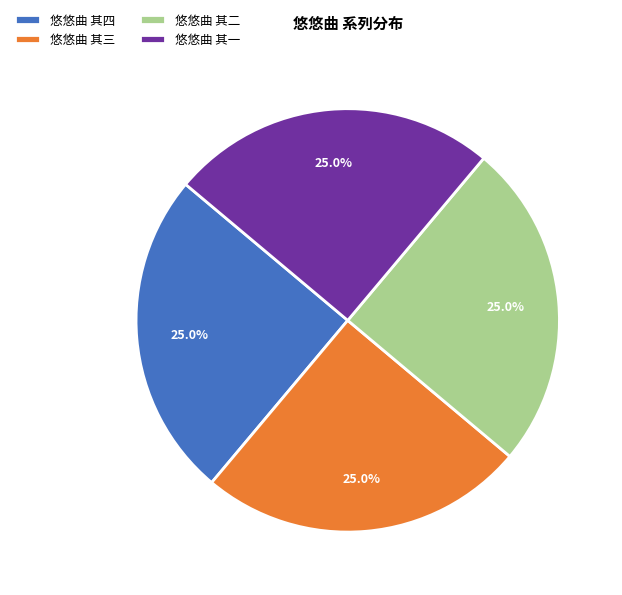

What is the ratio of the value at 悠悠曲 其三 to the value at 悠悠曲 其二?

1.0